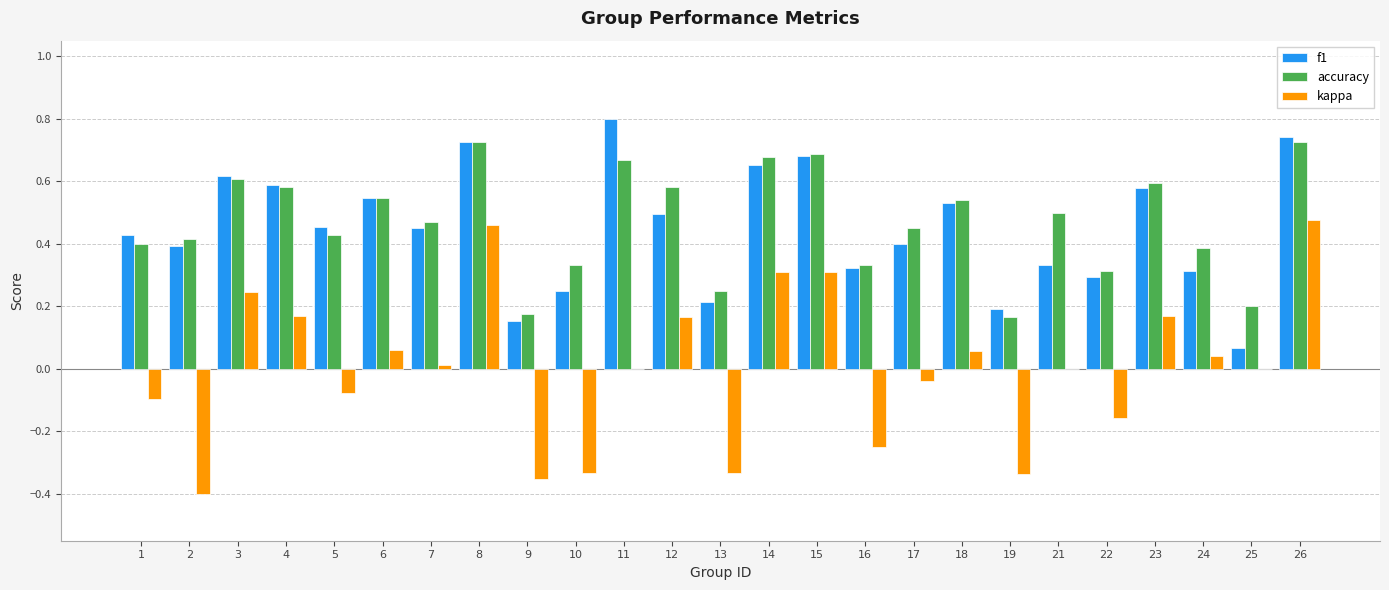

At which category does the chart reach its peak across all series?

11